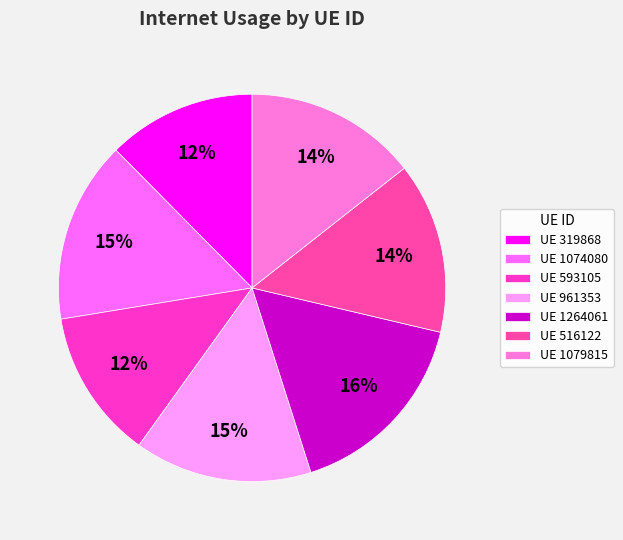

Is there any slice that represents more than half of the pie?

No